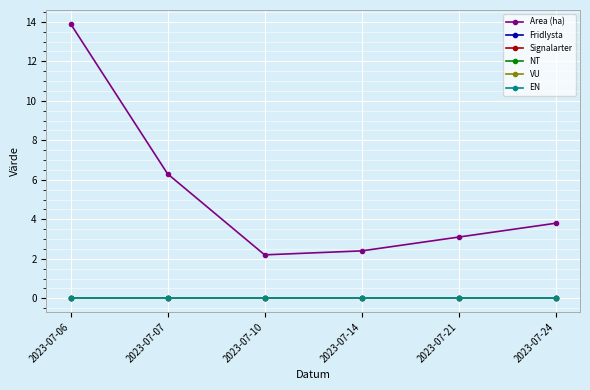

At which category does Area (ha) reach its first local valley?

2023-07-10